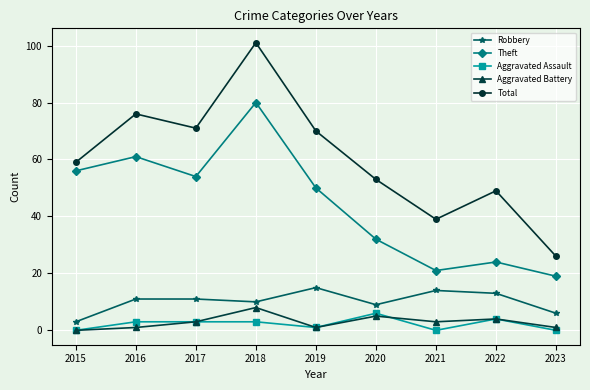

Reading left to right, list all the values displayed in this chart.

Robbery: 3	11	11	10	15	9	14	13	6
Theft: 56	61	54	80	50	32	21	24	19
Aggravated Assault: 0	3	3	3	1	6	0	4	0
Aggravated Battery: 0	1	3	8	1	5	3	4	1
Total: 59	76	71	101	70	53	39	49	26